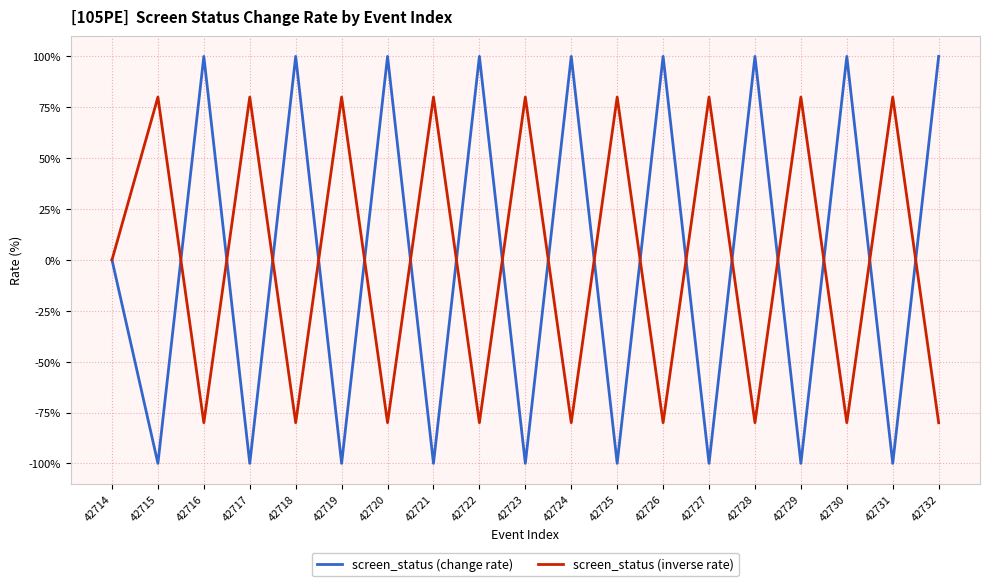

List the series in order of their peak value, highest first.

screen_status (change rate), screen_status (inverse rate)